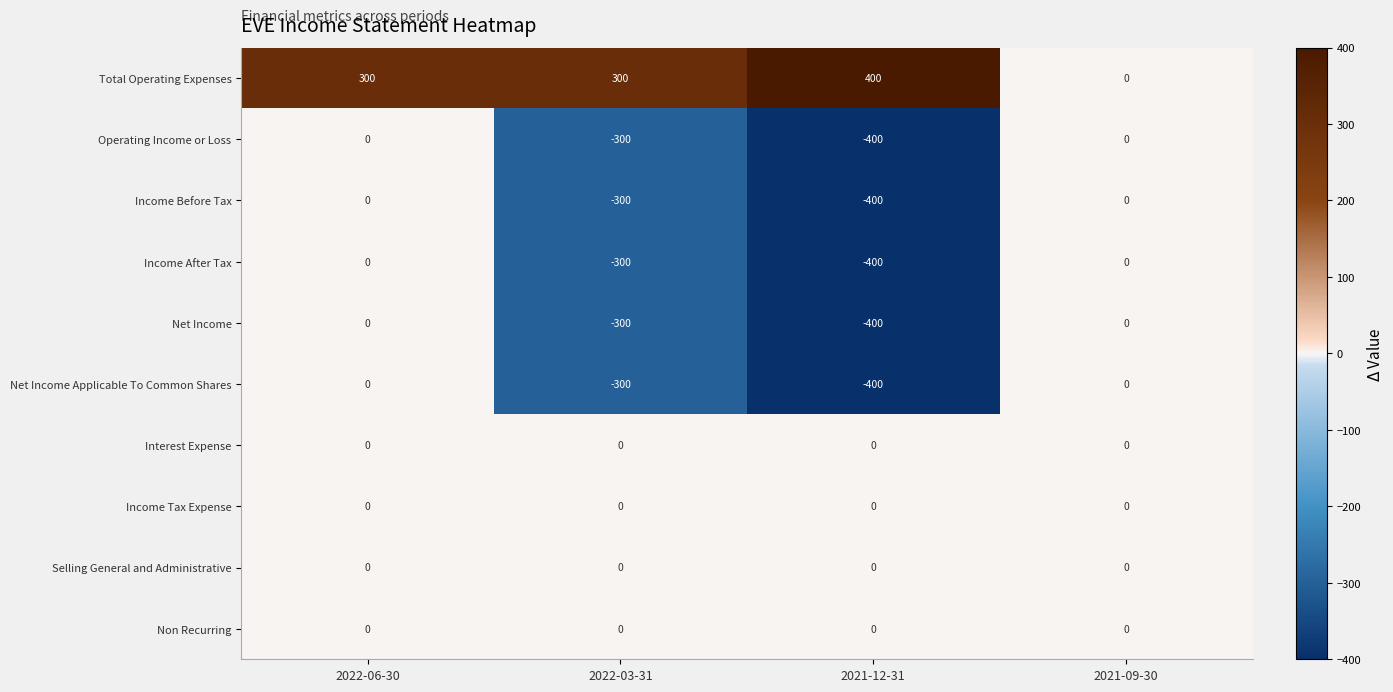

Where is Operating Income or Loss nearest to the value -200?

2022-03-31